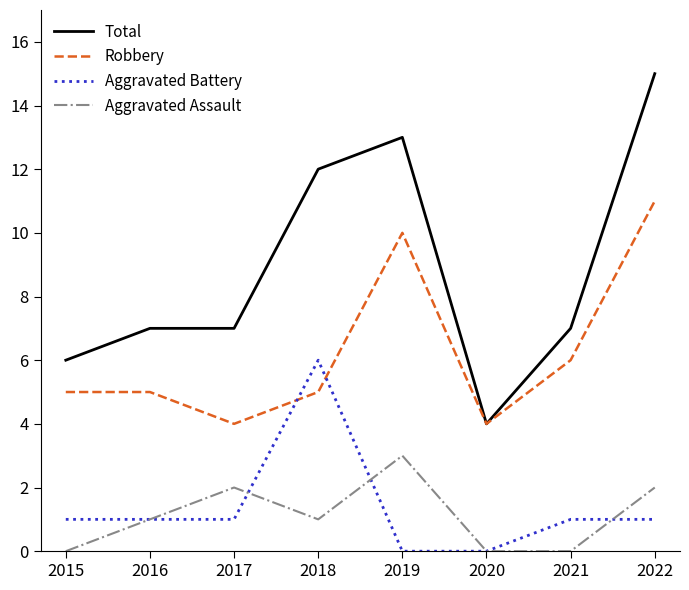

The value of Aggravated Battery at 2019 is 0. True or false?

True